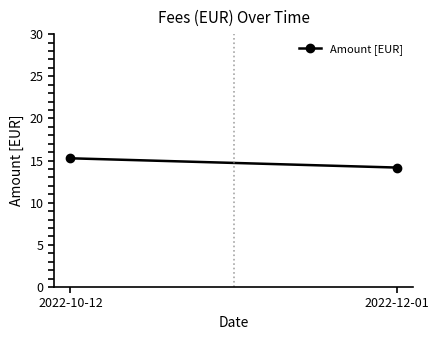

What is the label of the 2nd point from the right?

2022-10-12